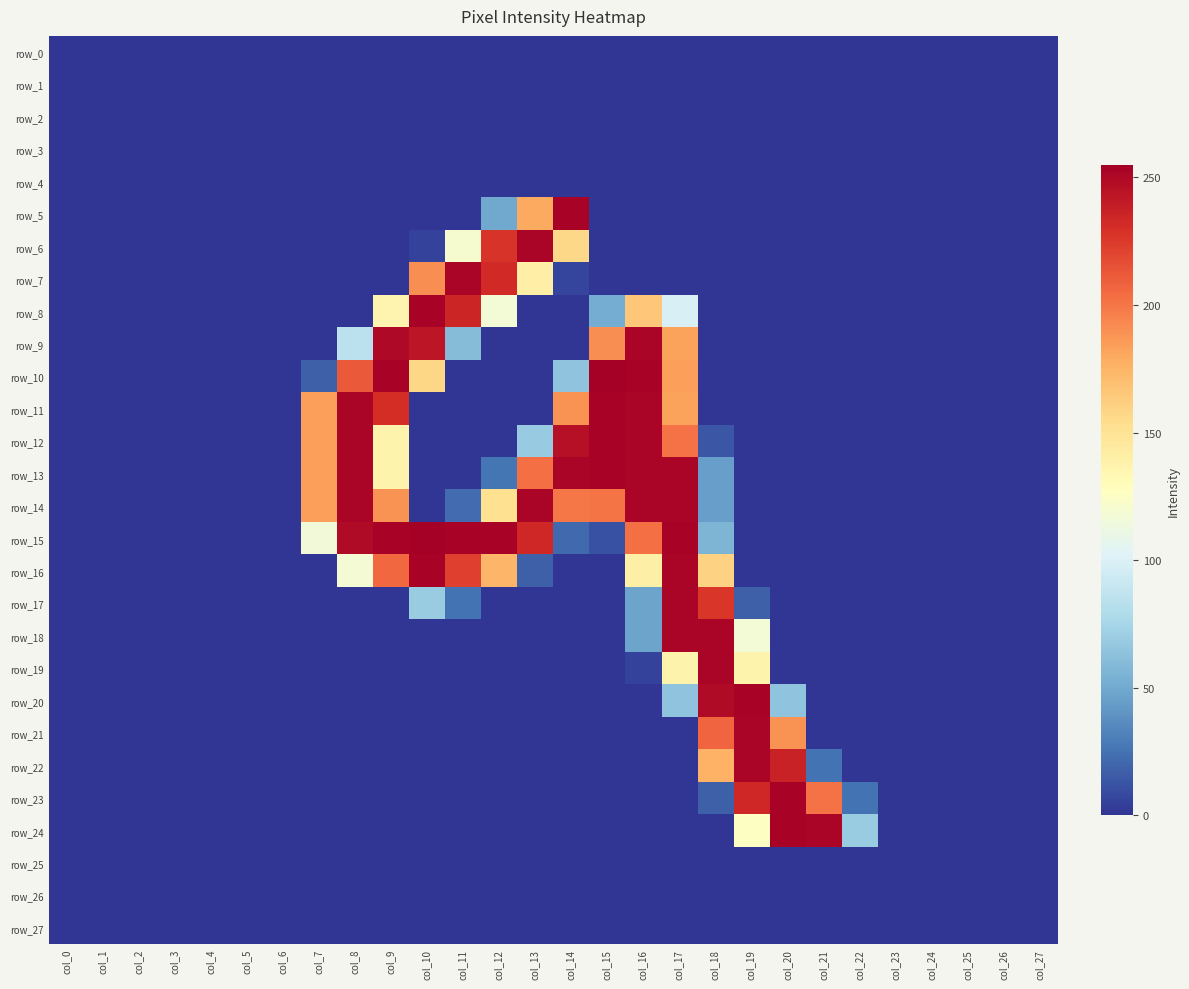

At col_18, list the series in order from largest to smallest.

row_18, row_19, row_20, row_17, row_21, row_22, row_16, row_15, row_13, row_14, row_23, row_12, row_0, row_1, row_2, row_3, row_4, row_5, row_6, row_7, row_8, row_9, row_10, row_11, row_24, row_25, row_26, row_27